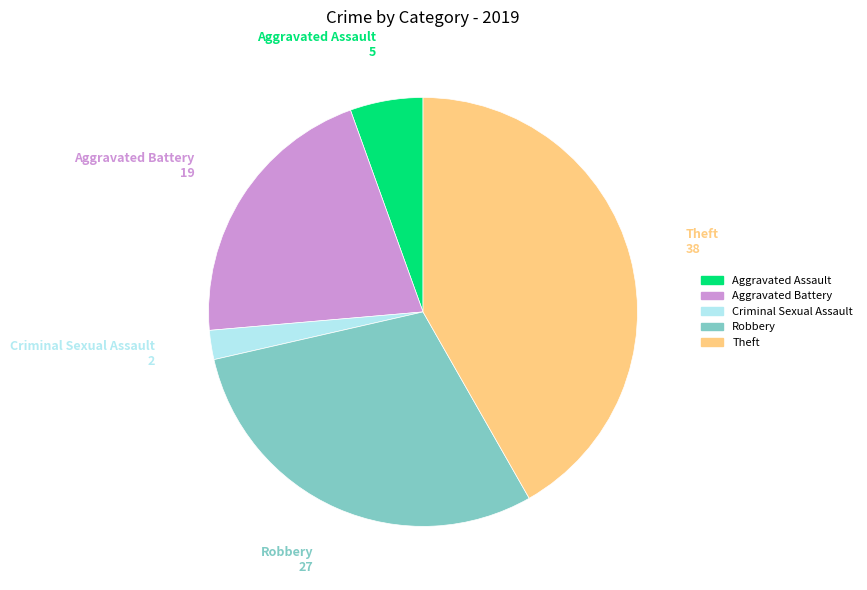

How many segments does this pie chart have?

5